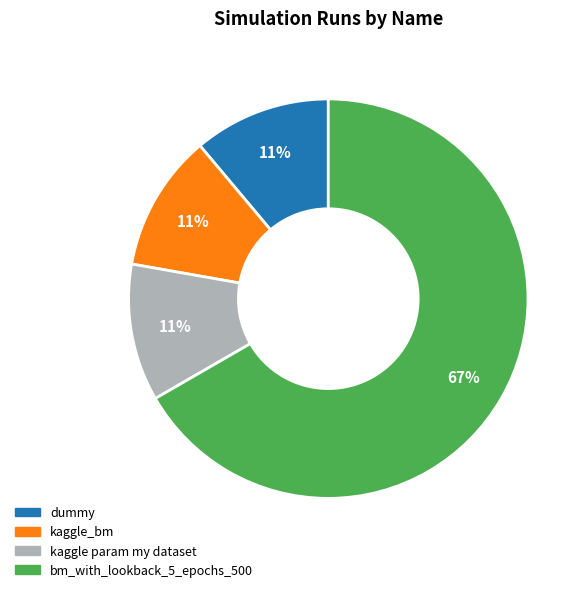

Which category accounts for the majority?

bm_with_lookback_5_epochs_500